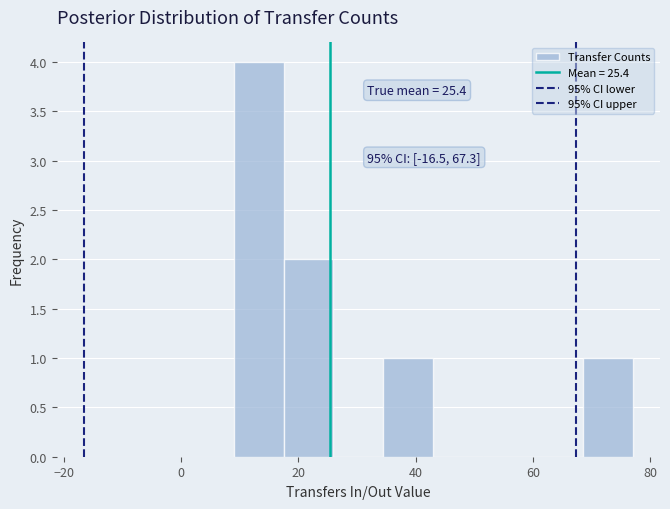

Which range on the x-axis has the tallest bar?

9.0 to 17.5